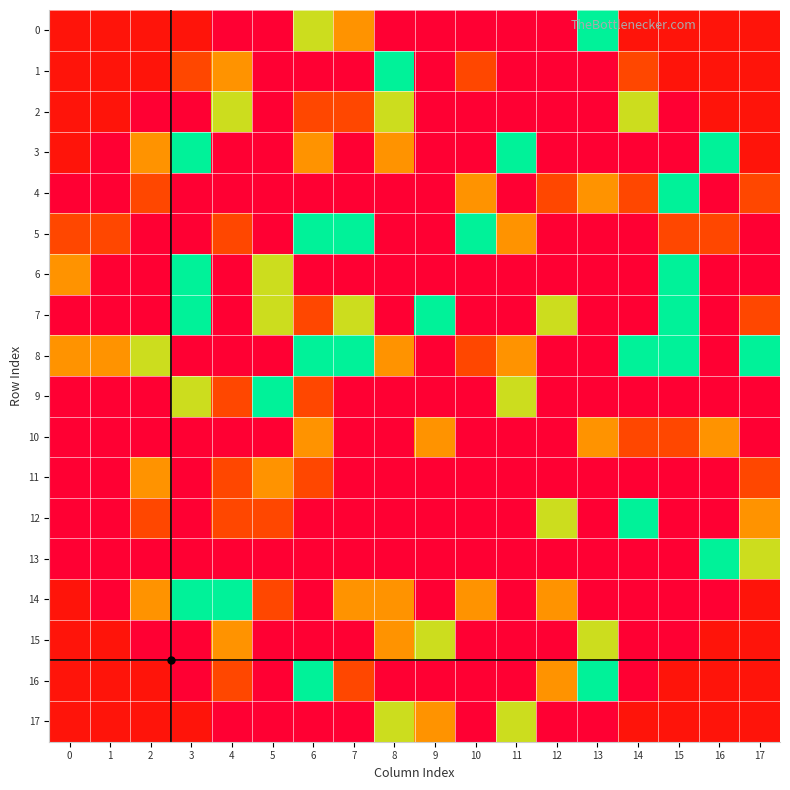

How many categories are shown in the chart?

18